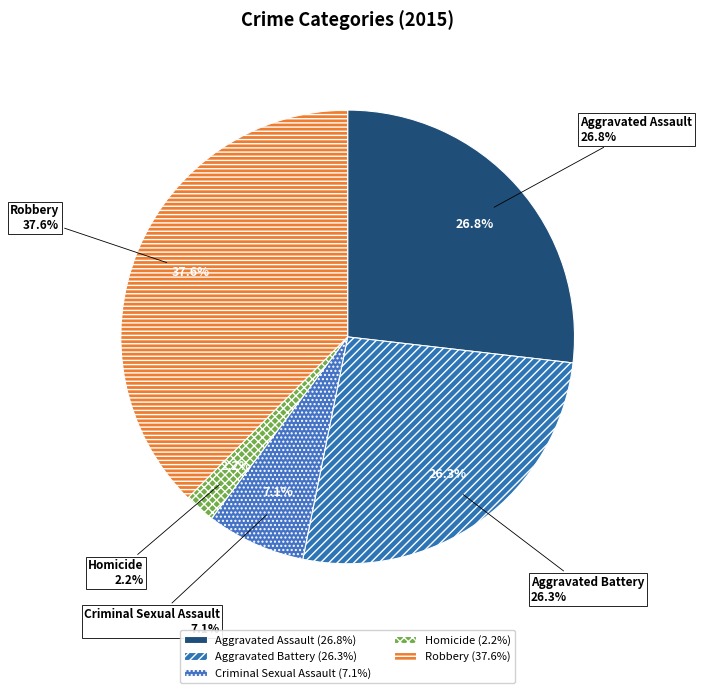

Which slice is the largest?

Robbery